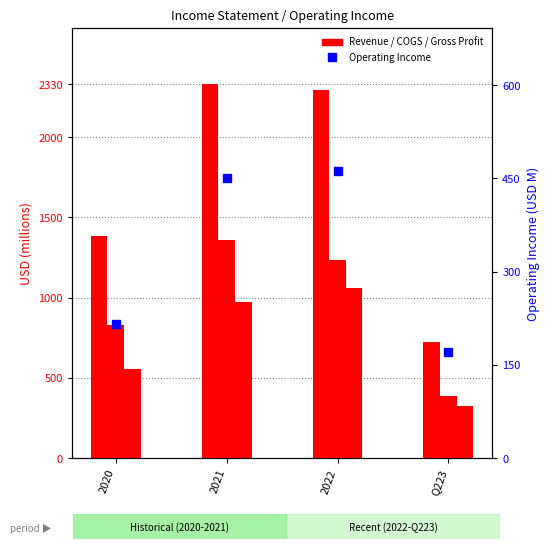

The value of Operating Income at Q223 is 170.5. True or false?

True